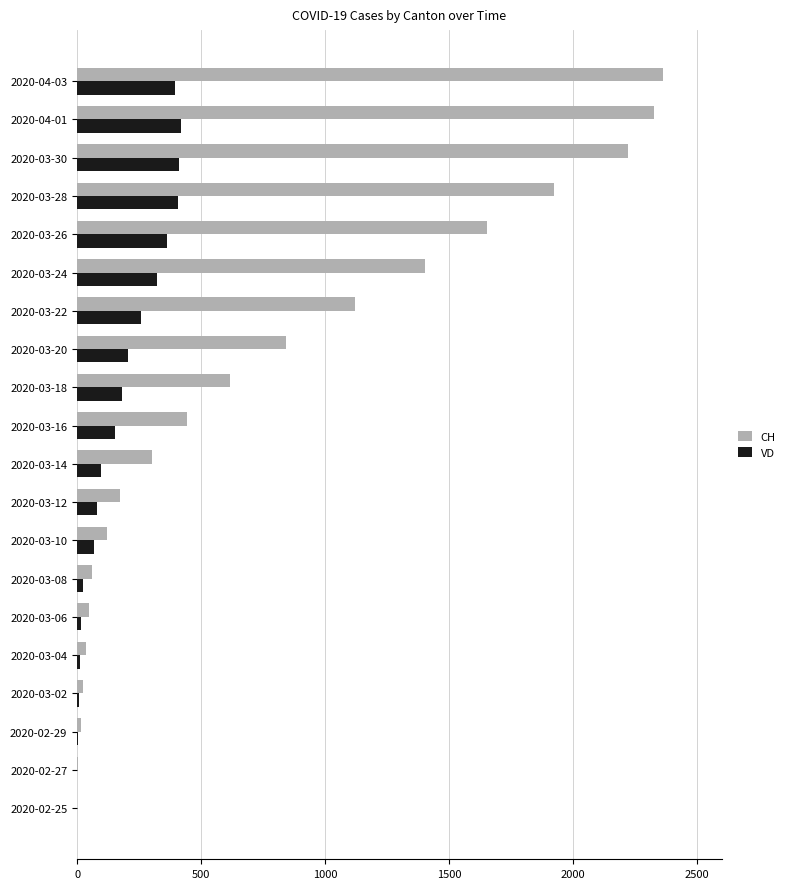

Count the number of data series in this chart.

2